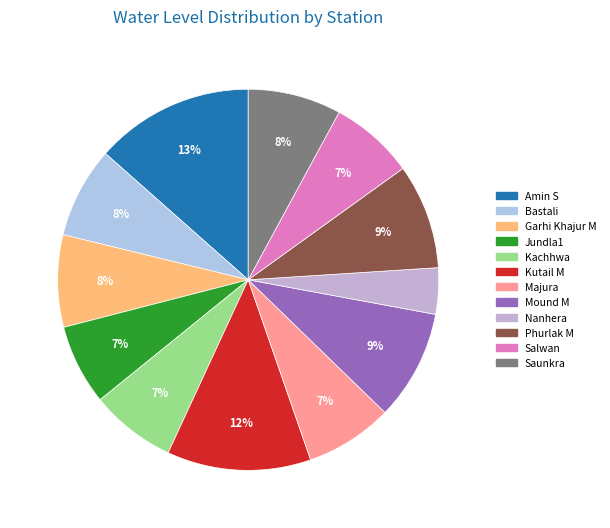

Does any single category account for the majority?

No